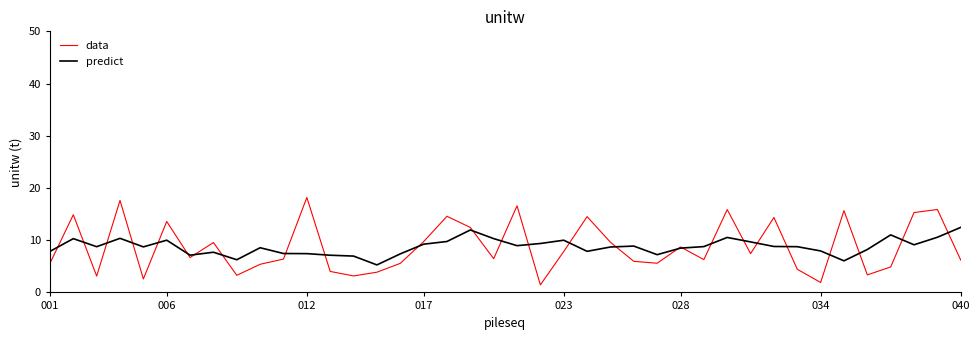

Which series has the widest spread of values?

data